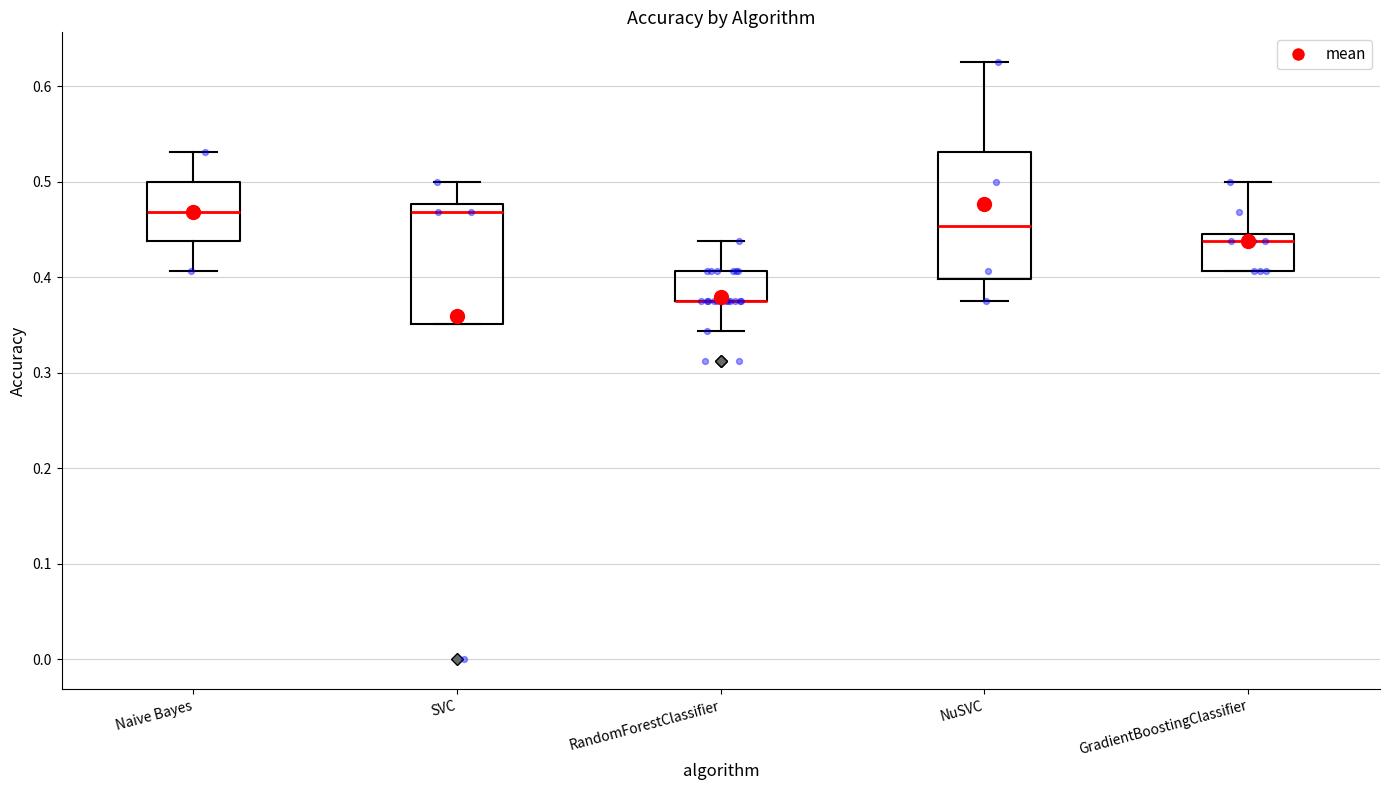

Reading left to right, transcribe this box plot: for each box, give where its median line is, the range the box spans, and where its two whiskers end, as read against the y-axis. The values are not printed on the chart, so give them approximately, as read against the axis.

Naive Bayes: median 0.47, box 0.44 to 0.50, whiskers 0.41 to 0.53
SVC: median 0.47, box 0.35 to 0.48, whiskers 0.35 to 0.50
RandomForestClassifier: median 0.38 (drawn on the box's lower edge), box 0.38 to 0.41, whiskers 0.34 to 0.44
NuSVC: median 0.45, box 0.40 to 0.53, whiskers 0.38 to 0.63
GradientBoostingClassifier: median 0.44, box 0.41 to 0.45, whiskers 0.41 to 0.50